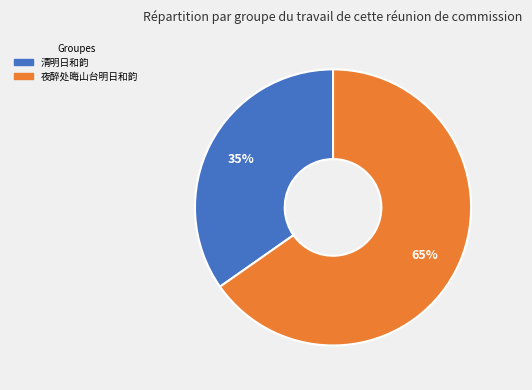

Approximately how many times larger is the value at 清明日和韵 compared to 夜醉处晦山台明日和韵?

0.5